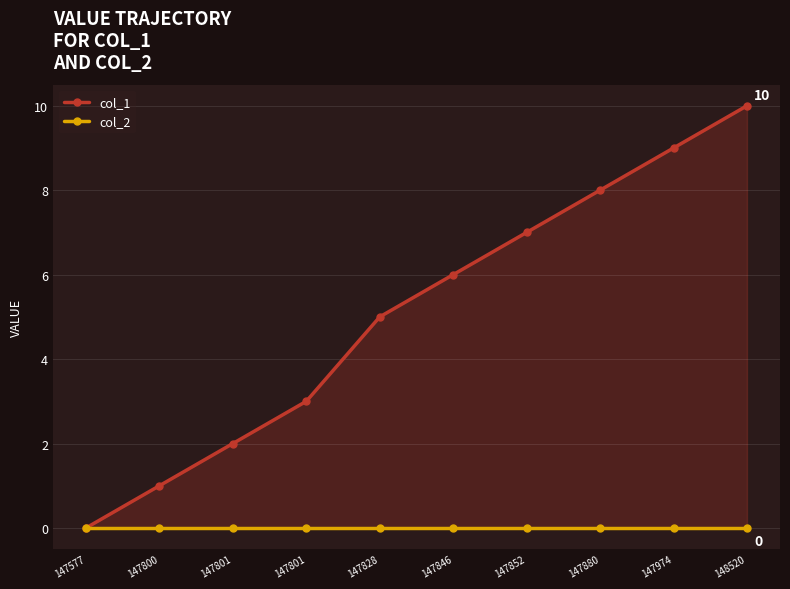

At which category does the chart reach its minimum across all series?

147577